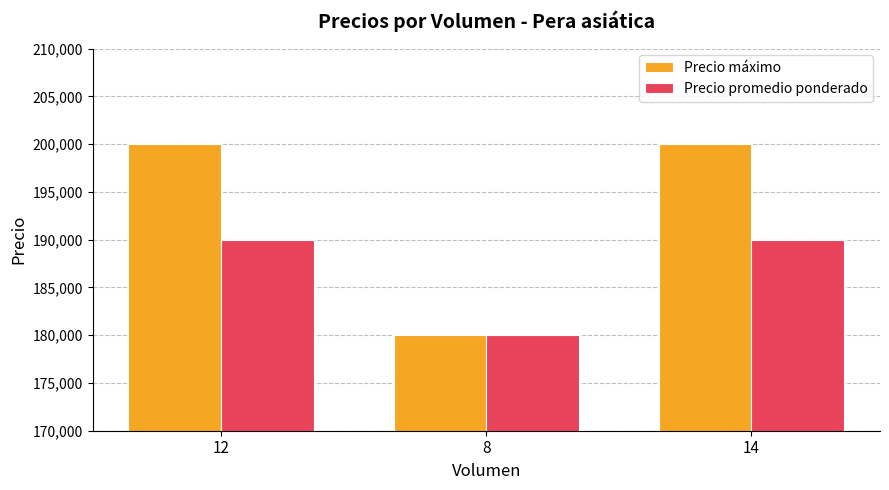

List the series in order of their peak value, highest first.

Precio máximo, Precio promedio ponderado